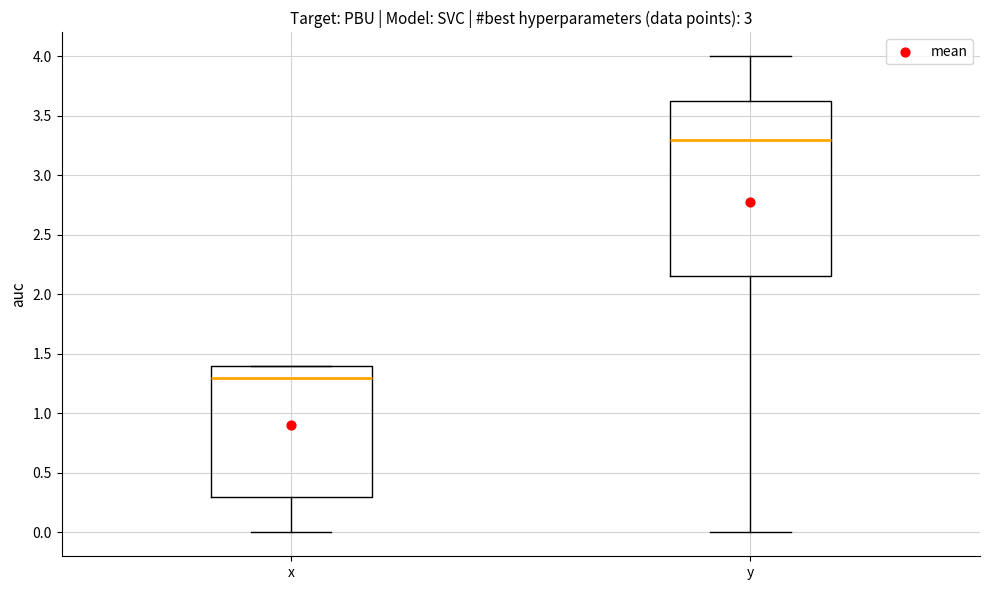

Which box has the highest median line?

y